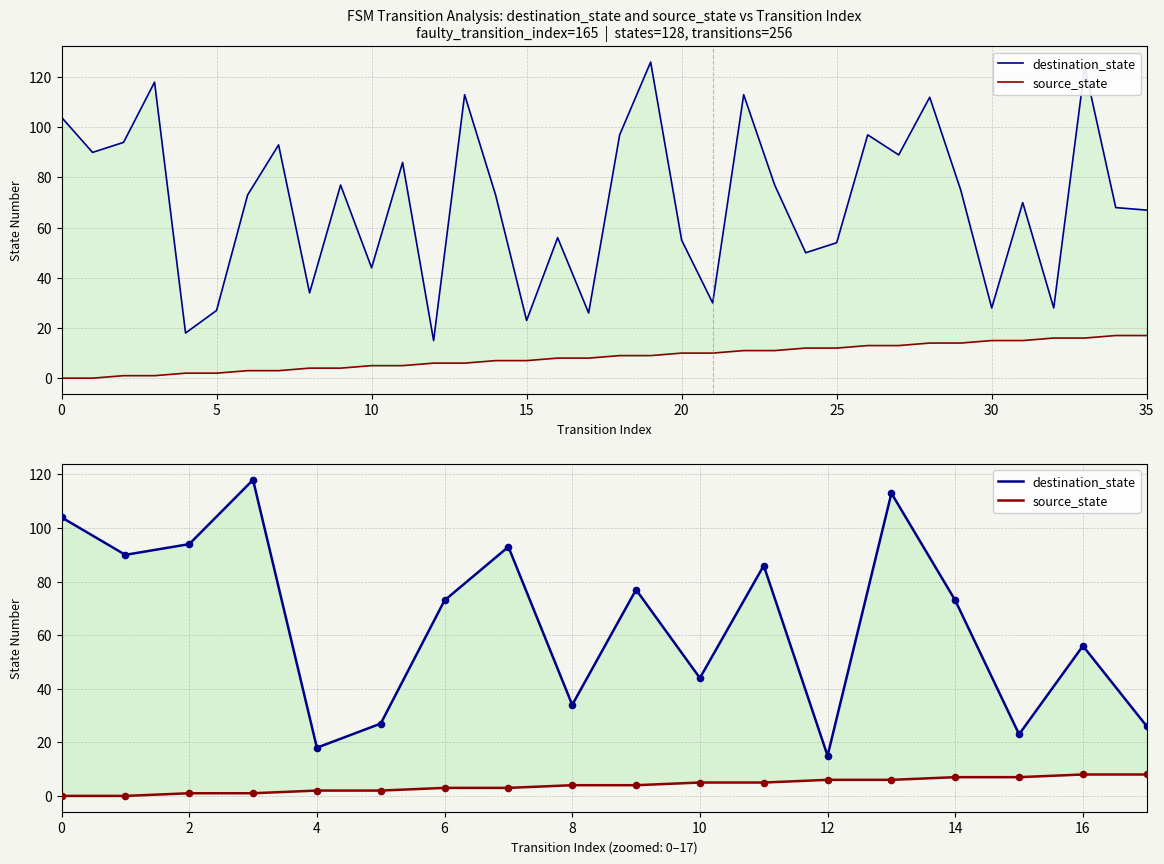

Which series reaches the minimum Y coordinate?

source_state